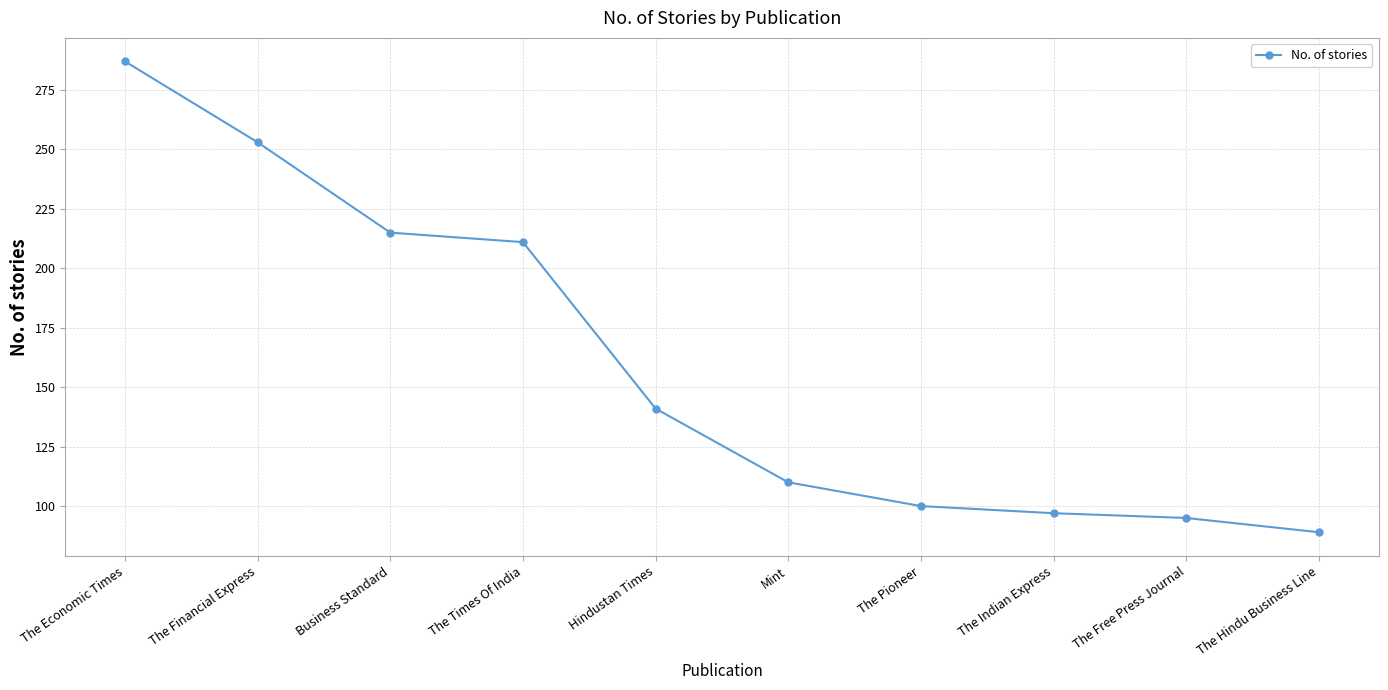

Reading left to right, list all the values displayed in this chart.

The Economic Times=287	The Financial Express=253	Business Standard=215	The Times Of India=211	Hindustan Times=141	Mint=110	The Pioneer=100	The Indian Express=97	The Free Press Journal=95	The Hindu Business Line=89